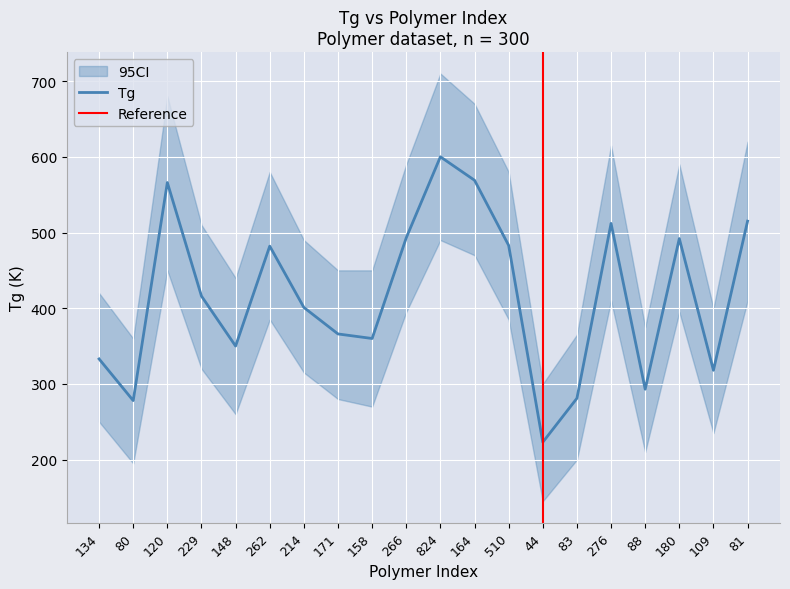

What position from the right is 109?

2